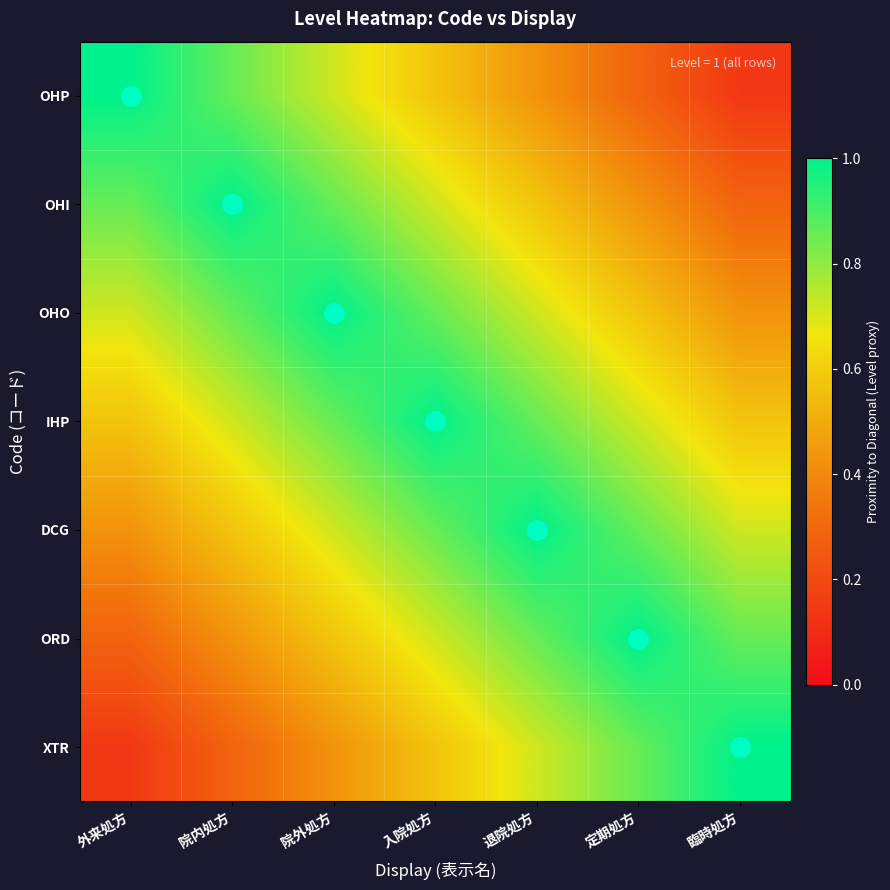

At how many categories does at least one series exceed 0?

7